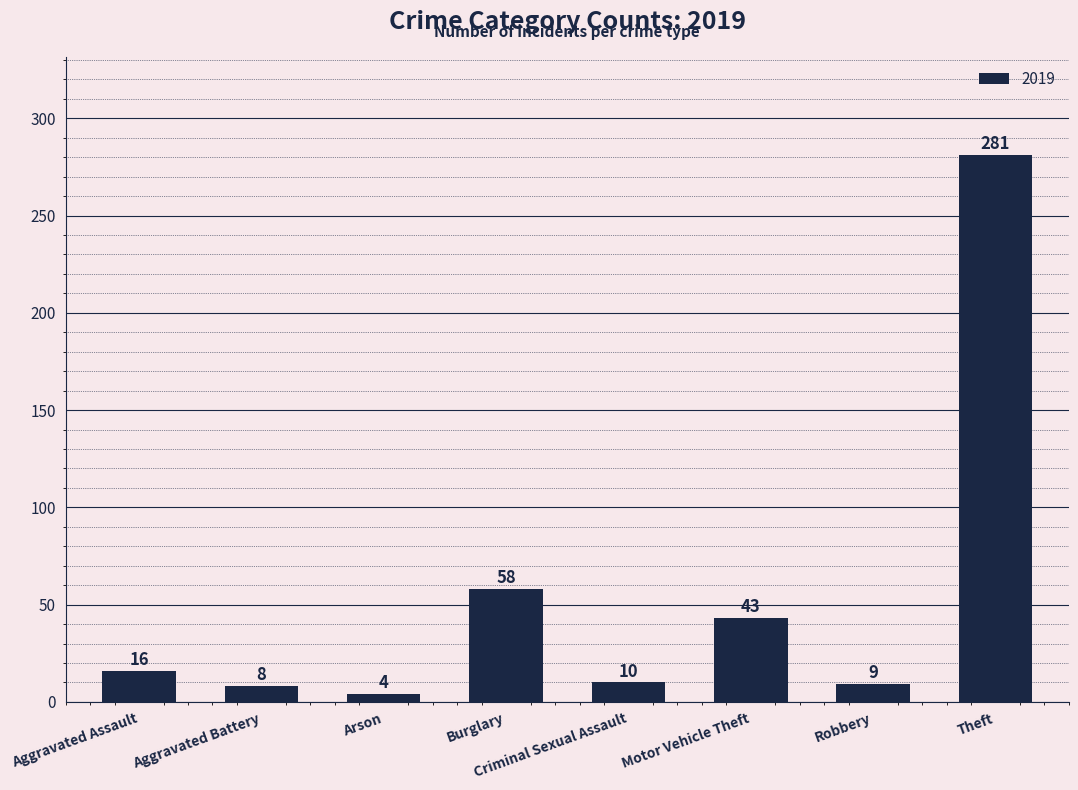

At which category does the chart reach its peak across all series?

Theft